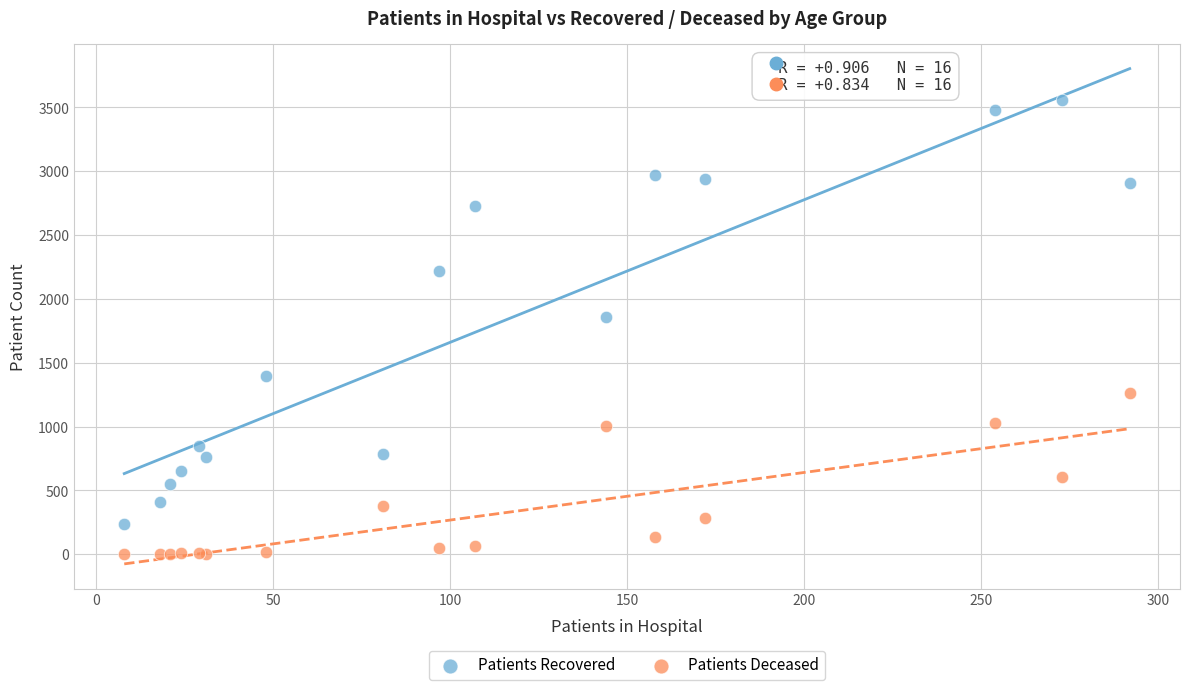

What is the X range (max minus min) for the scatter plot?

284